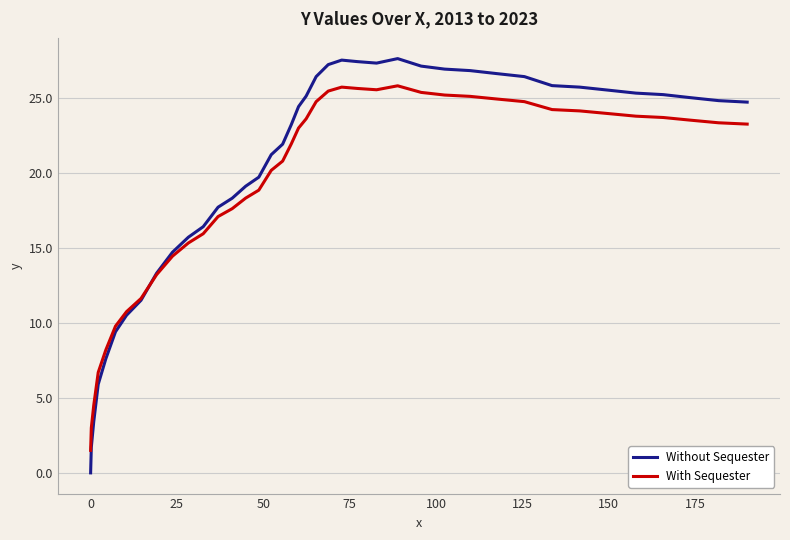

Which series has the largest range (max minus min)?

Without Sequester